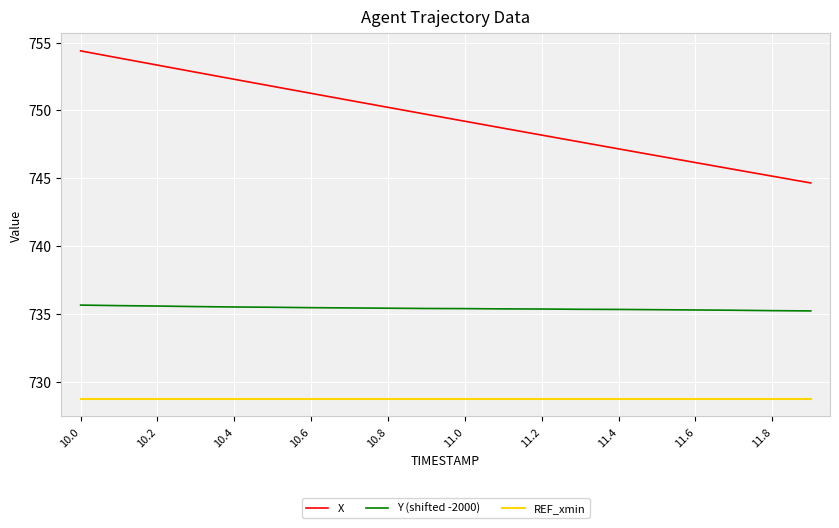

What is the smallest value displayed?

728.7